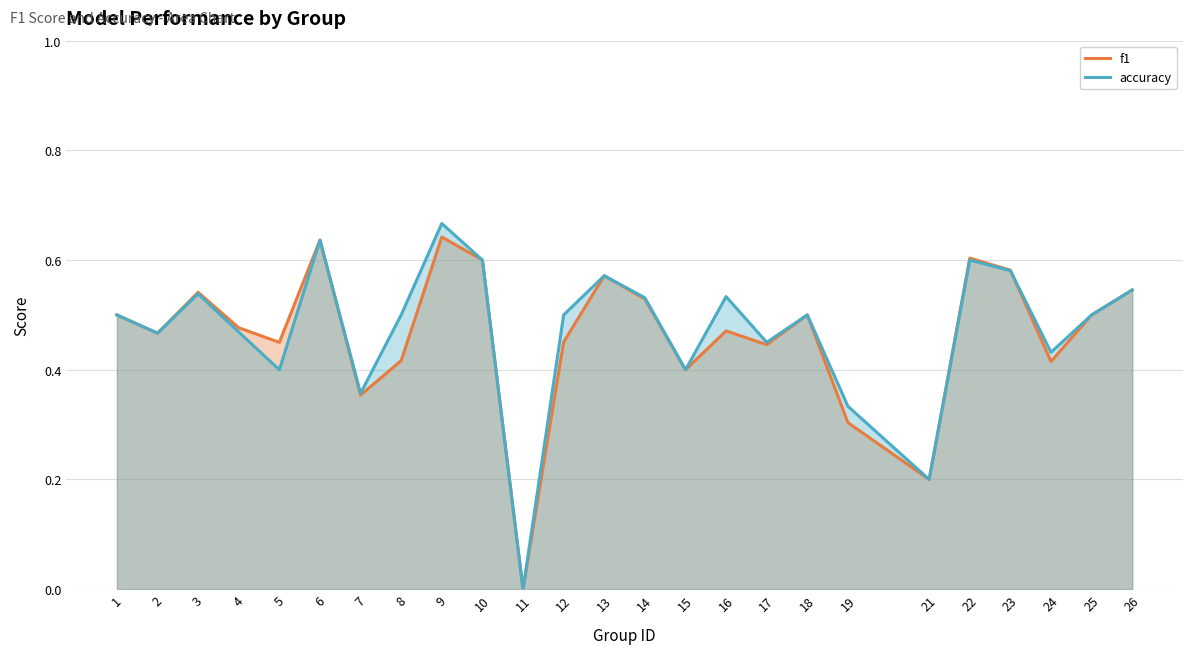

How many distinct data groups are displayed?

2